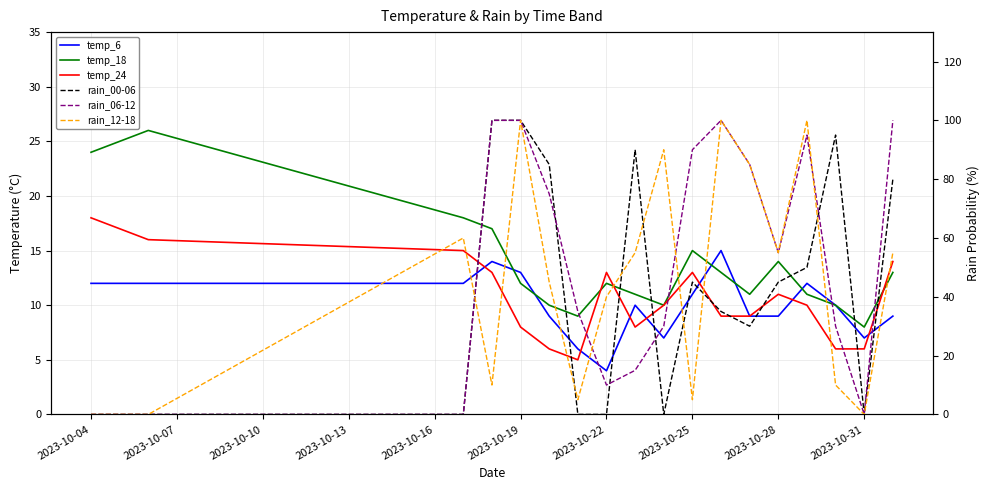

What is the difference between the second highest and minimum values in the rain_06-12 series?

100